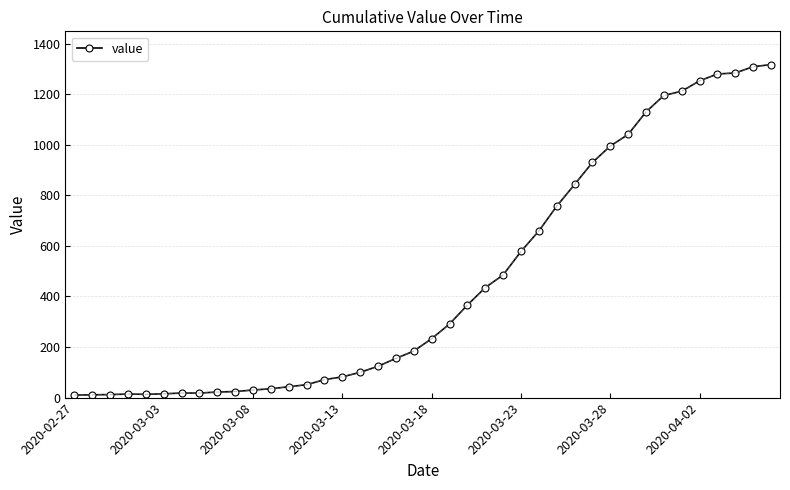

What is the average value?

466